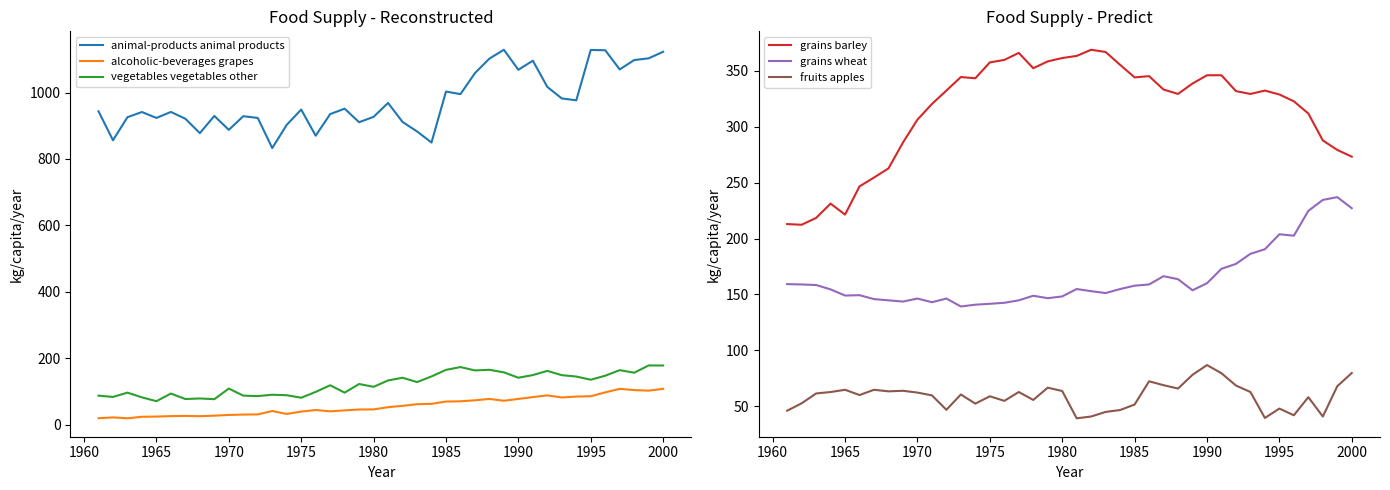

Reading right to left, list all the values displayed in this chart.

animal-products animal products: 1122.7	1103.0	1097.8	1069.6	1127.4	1128.2	976.7	982.2	1017.0	1095.9	1068.5	1128.8	1102.2	1058.4	995.3	1003.0	849.6	883.0	911.5	968.8	926.8	910.7	951.5	935.1	870.1	948.8	902.7	832.9	923.6	928.8	887.7	929.6	877.8	921.1	941.6	923.6	941.4	925.8	856.4	943.6
alcoholic-beverages grapes: 108.2	102.7	104.4	108.2	97.5	86.0	84.9	82.2	88.5	83.3	77.8	72.3	77.8	73.7	70.7	69.9	63.0	61.9	57.0	52.9	46.3	46.0	43.3	40.5	44.4	39.7	32.6	41.4	31.2	30.7	29.6	27.4	25.8	26.6	26.0	24.7	24.1	19.5	22.2	19.7
vegetables vegetables other: 178.4	178.6	156.7	164.4	147.7	135.6	145.2	149.3	162.2	149.6	141.6	157.8	165.5	163.6	173.7	165.2	145.5	128.5	141.6	133.4	114.2	122.7	96.7	118.9	98.9	81.4	89.0	90.4	86.3	87.7	109.0	77.0	79.2	77.5	94.0	71.0	82.5	96.7	83.8	87.7
grains barley: 273.2	279.2	287.7	311.8	322.7	328.8	332.3	329.3	331.8	346.0	346.0	338.6	329.3	333.2	345.2	344.1	355.3	366.8	368.8	363.3	361.4	358.4	352.3	366.0	359.7	357.5	343.3	344.4	332.3	320.3	306.3	285.8	262.7	254.5	246.6	221.4	231.2	218.4	212.3	212.9
grains wheat: 227.1	237.0	234.5	224.7	202.5	203.8	190.4	186.3	177.3	172.9	160.0	153.7	163.6	166.3	158.9	157.8	154.8	151.2	152.9	154.8	148.2	146.6	148.8	144.7	142.5	141.6	140.8	139.2	146.3	143.0	146.3	143.6	144.7	145.8	149.3	149.0	154.5	158.4	158.9	159.2
fruits apples: 79.7	67.9	40.8	58.1	41.9	47.9	39.5	62.7	68.5	79.5	86.8	78.1	65.8	68.8	72.3	51.5	46.6	44.9	40.8	39.2	63.6	66.6	55.6	62.7	54.8	58.9	52.3	60.5	46.8	59.7	62.2	63.8	63.3	64.7	60.0	64.7	62.7	61.4	52.6	46.0